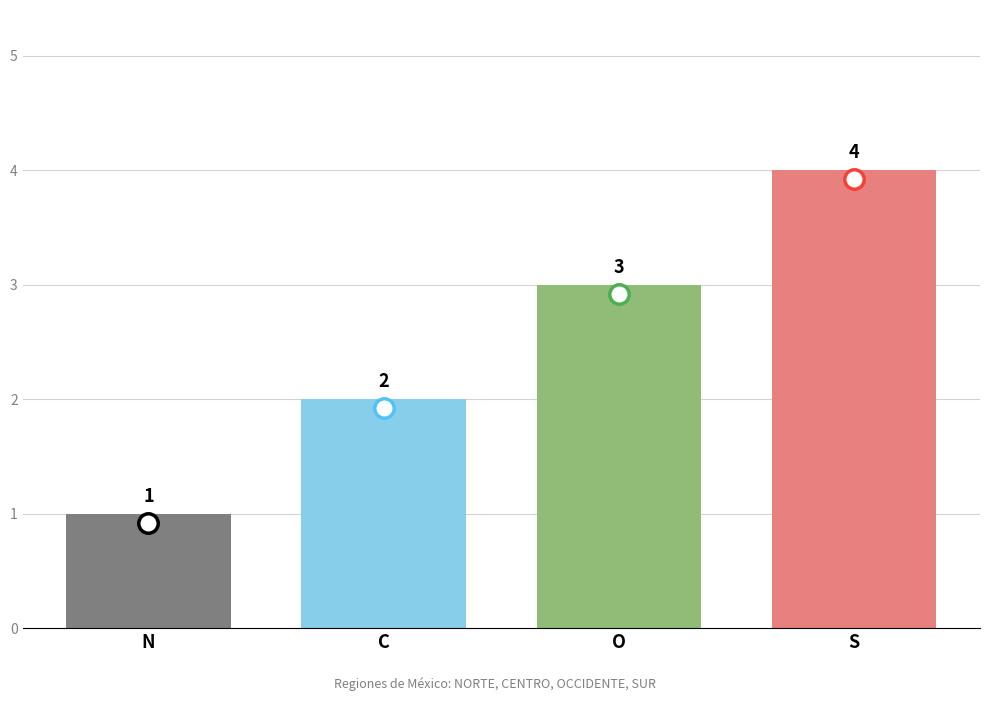

List the labels in order of value, largest first.

S, O, C, N